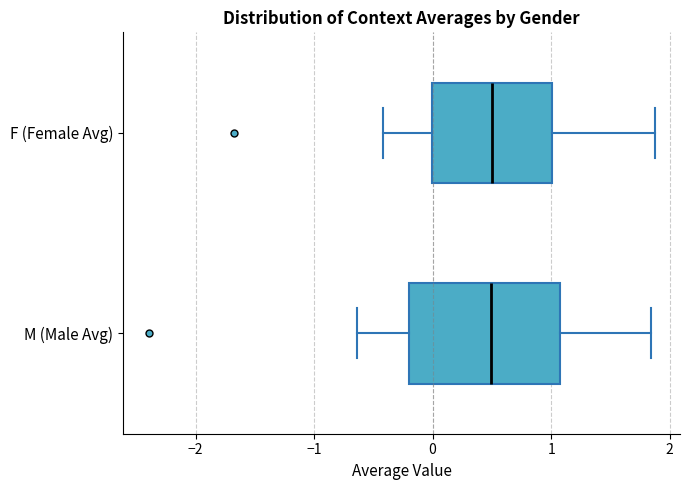

Where is the right edge of the box for M (Male Avg) on the x-axis? The values are not printed on the chart, so give them approximately, as read against the axis.

1.1